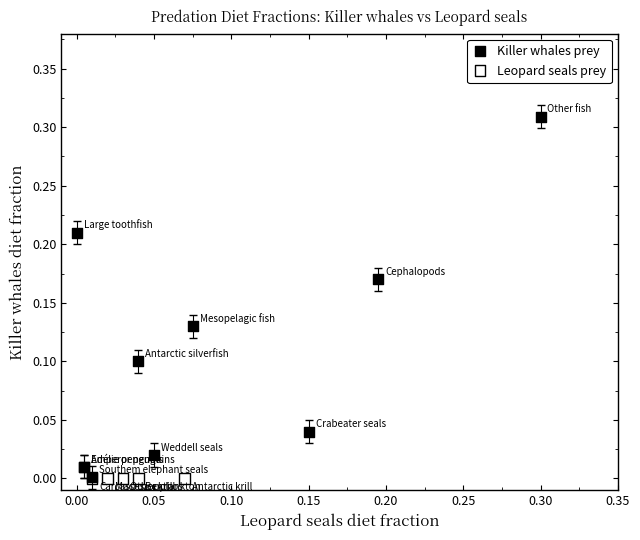

Which series contains the highest Y value?

Killer whales prey